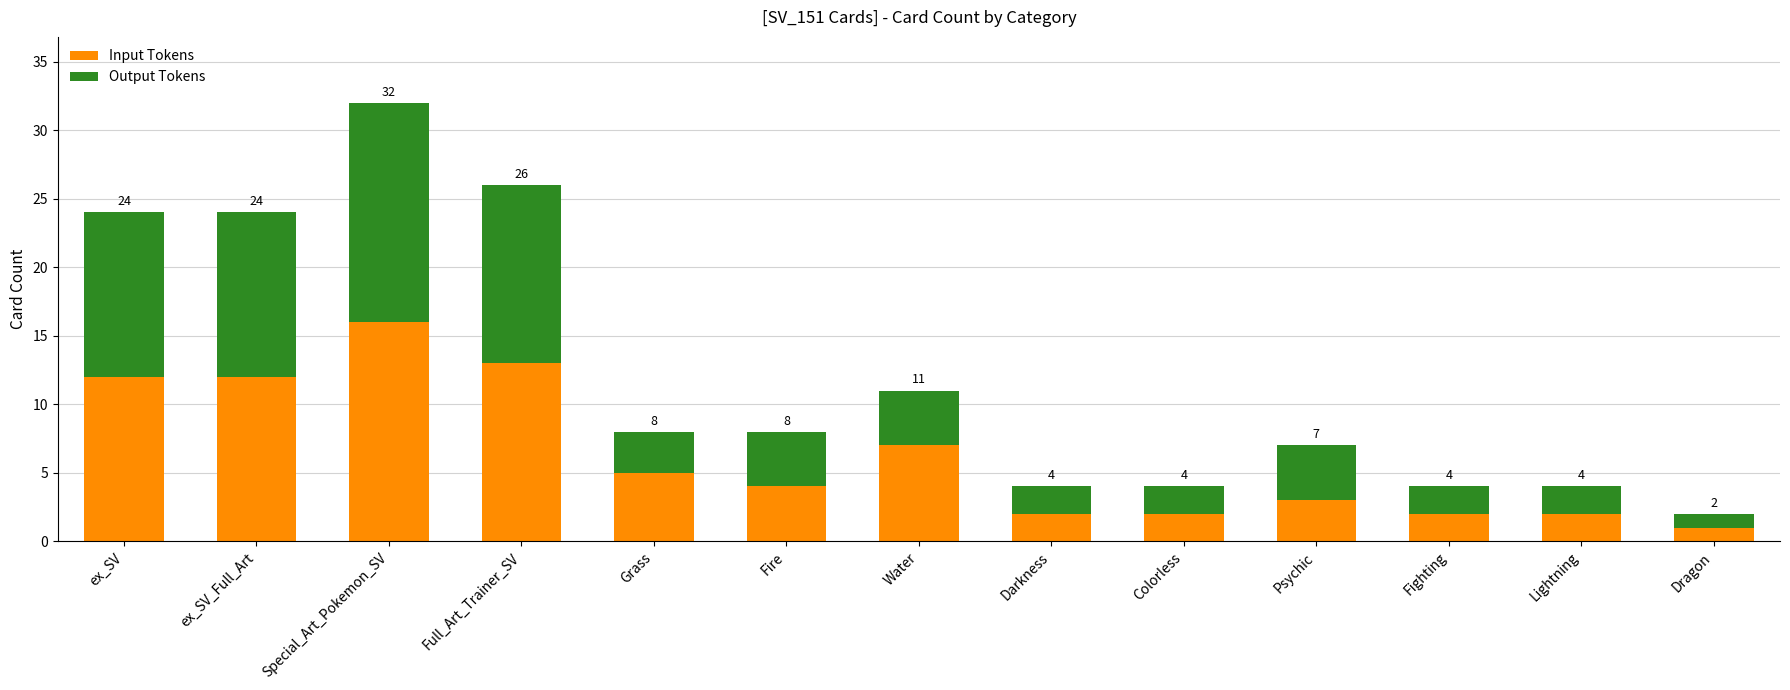

What are all the series names shown in the legend?

Input Tokens, Output Tokens